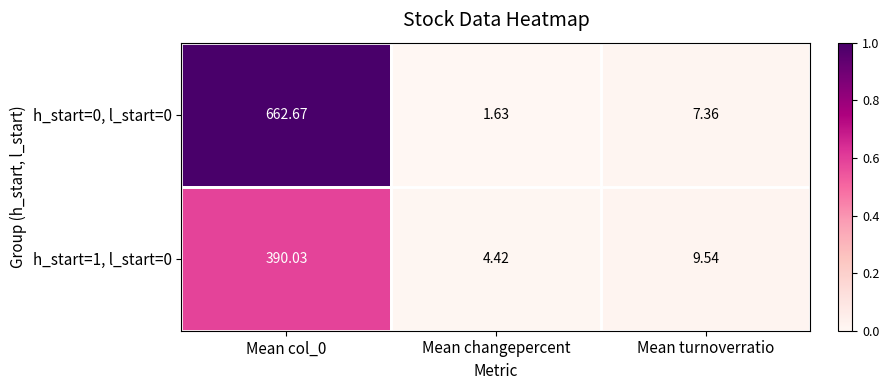

How many distinct data groups are displayed?

2